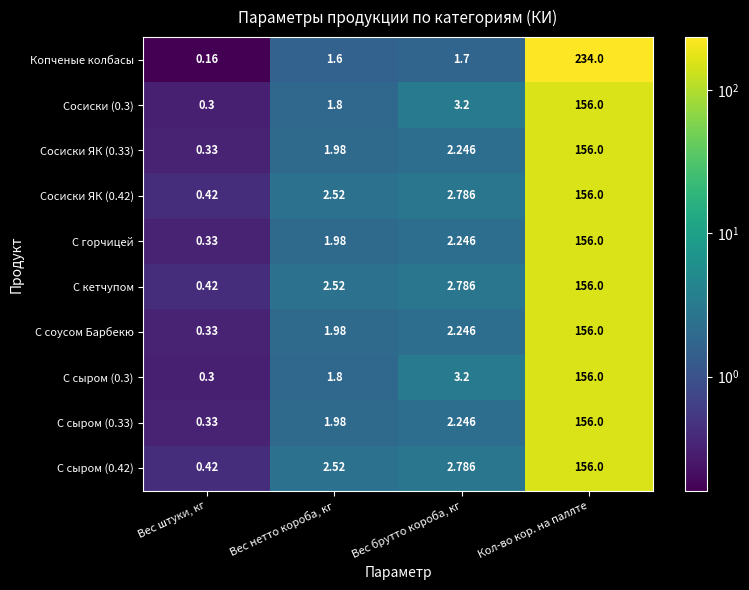

What is the spread (max minus min) of values at Кол-во кор. на паллте?

78.0